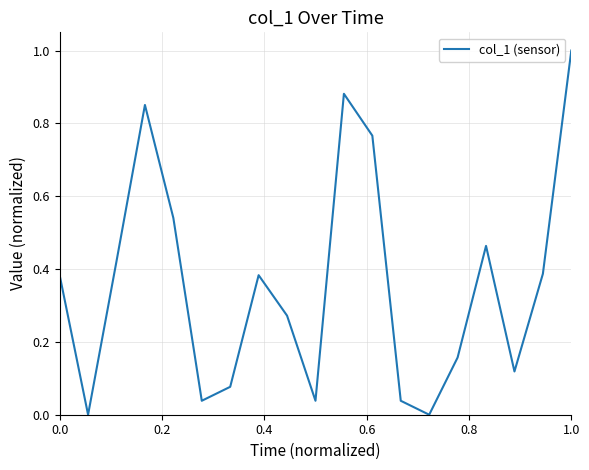

What is the greatest value displayed?

1.0